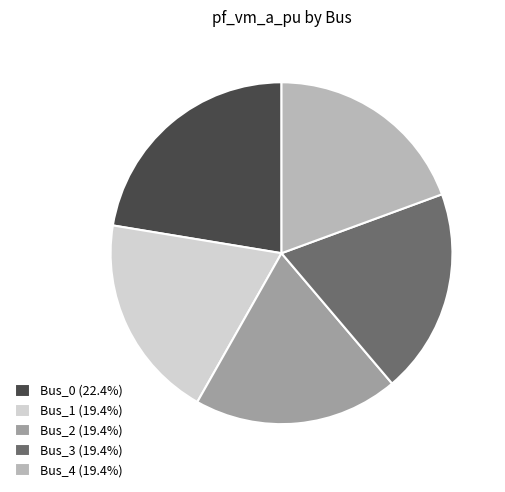

Is the sum of Bus_0 (22.4%) and Bus_1 (19.4%) greater than half?

No